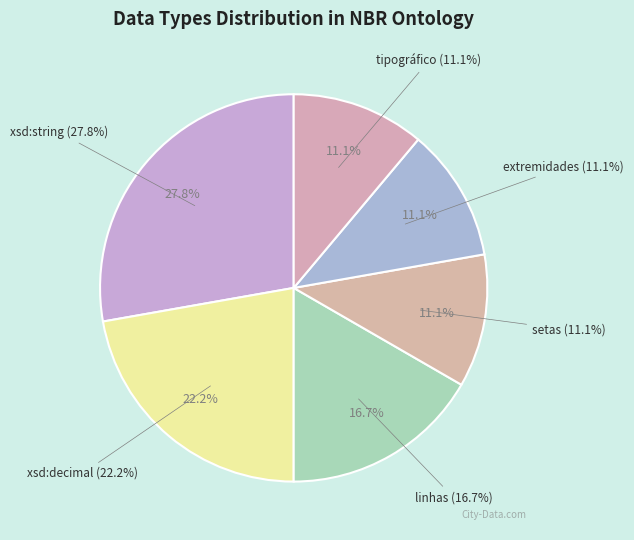

Does extremidades account for over 50% of the chart?

No